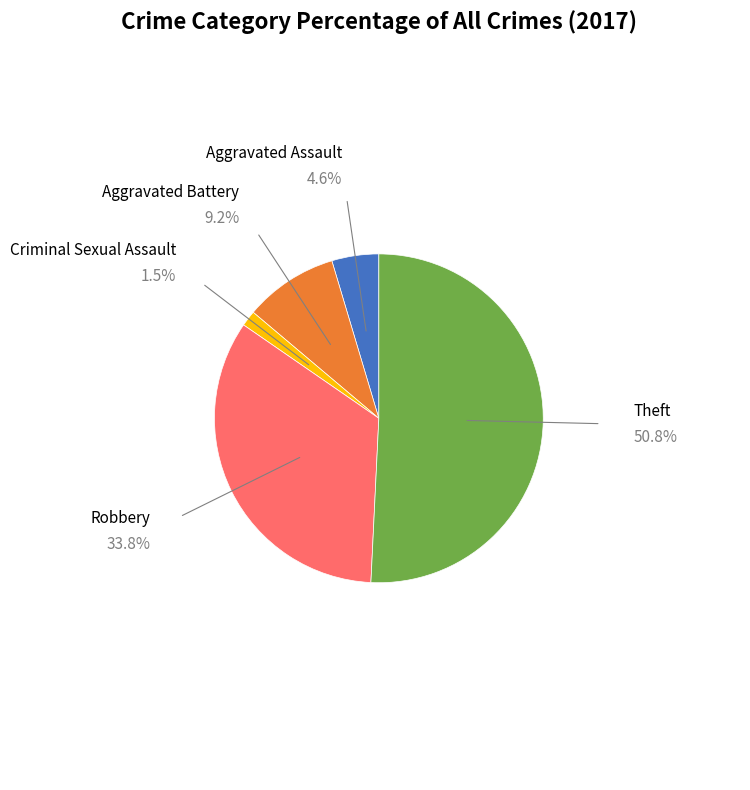

Is there any slice that represents more than half of the pie?

Yes